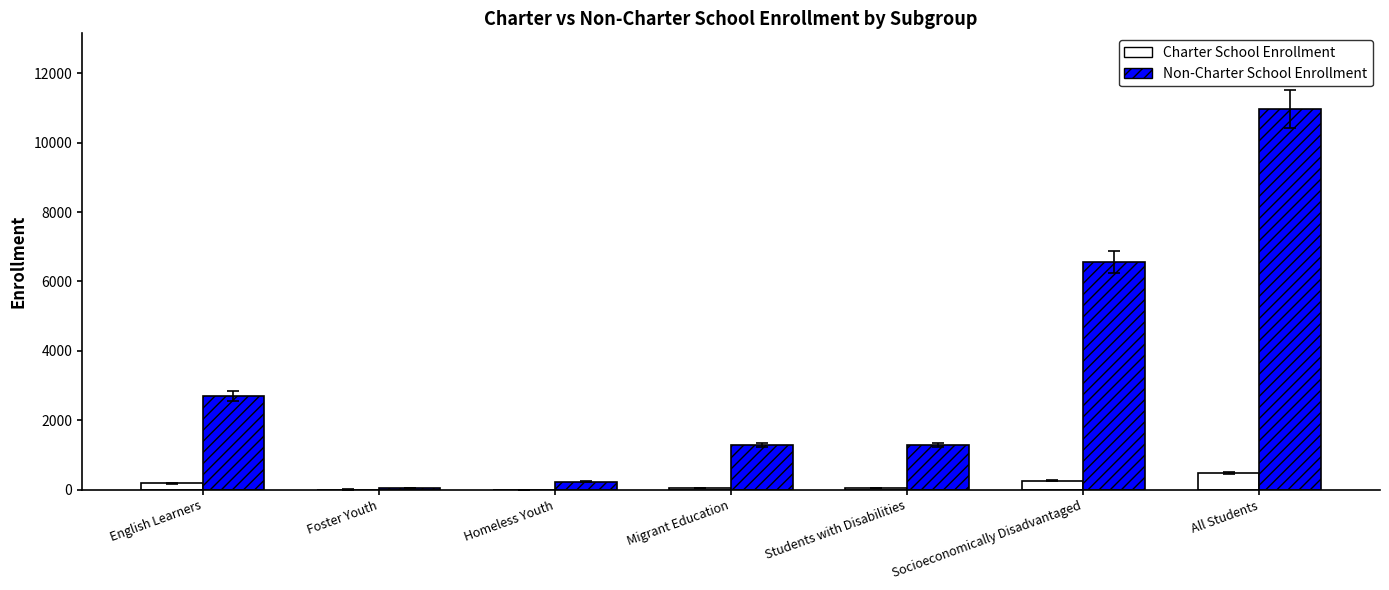

At which category is the sum across all series the highest?

All Students